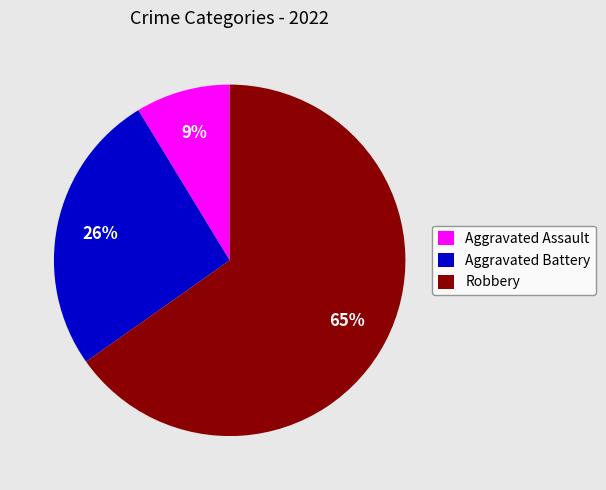

Rank the categories by value from lowest to highest.

Aggravated Assault, Aggravated Battery, Robbery